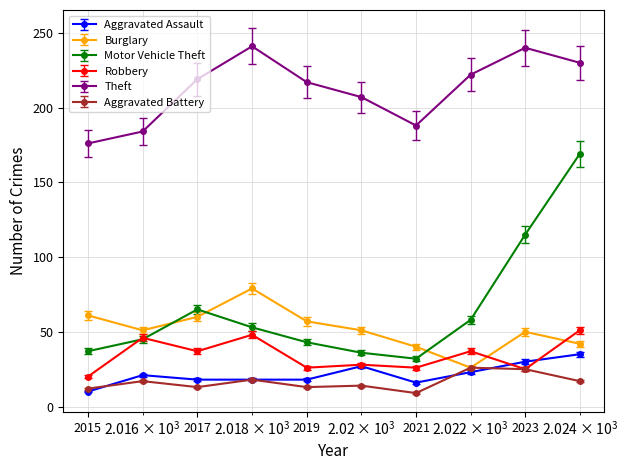

What is the lowest value of the Theft series?

176